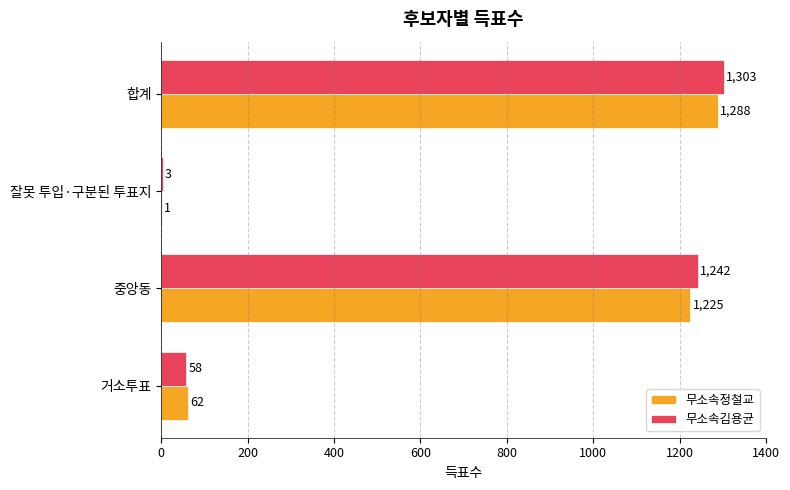

Is it true that 무소속김용균 equals 1303 at 합계?

True